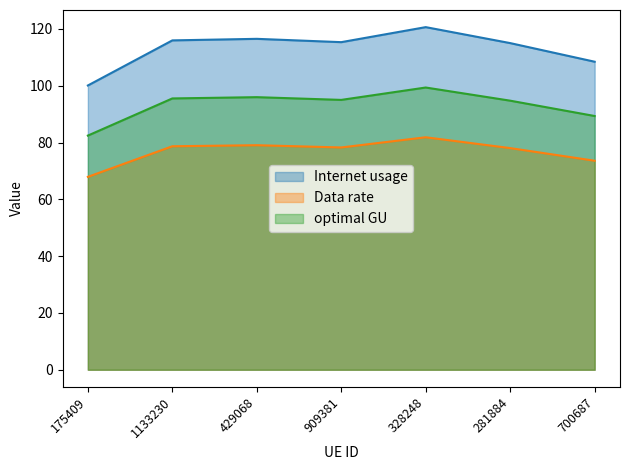

Which series has the largest total across all categories?

Internet usage